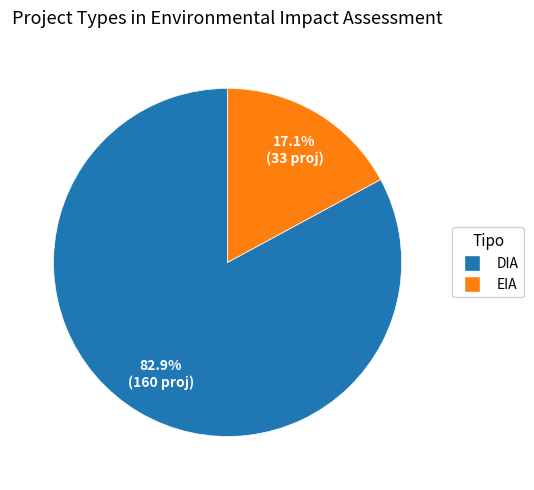

Is there a majority slice in this chart?

Yes